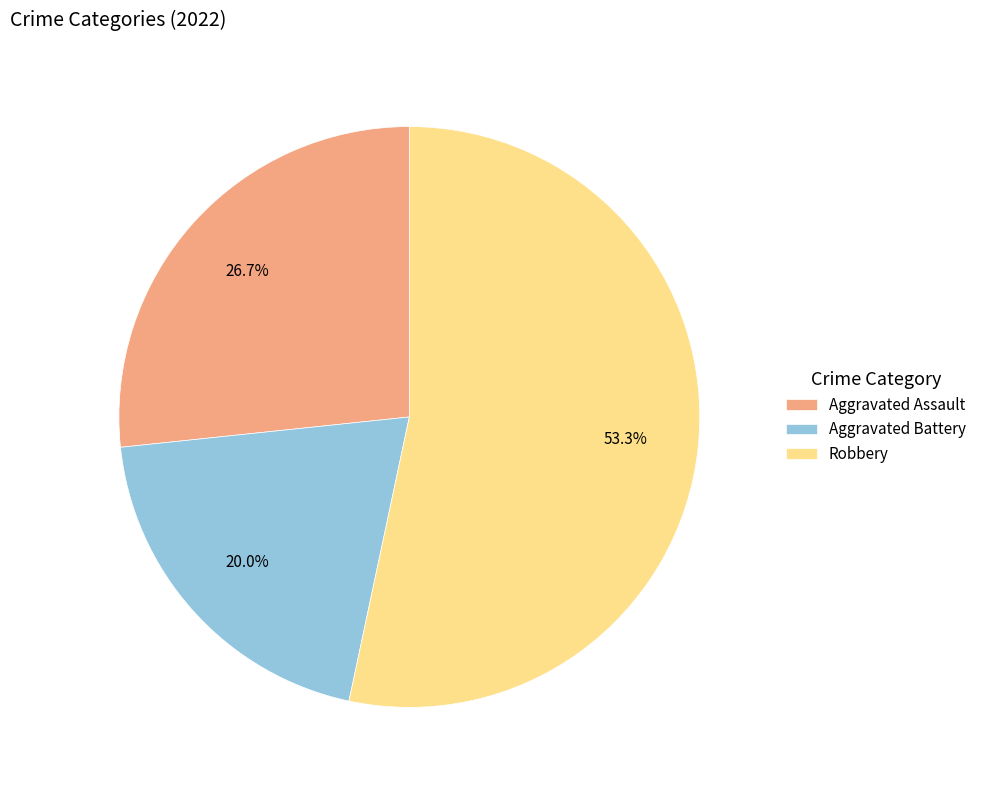

To the nearest percent, what is the difference between the Aggravated Battery and Aggravated Assault slice percentages?

7%